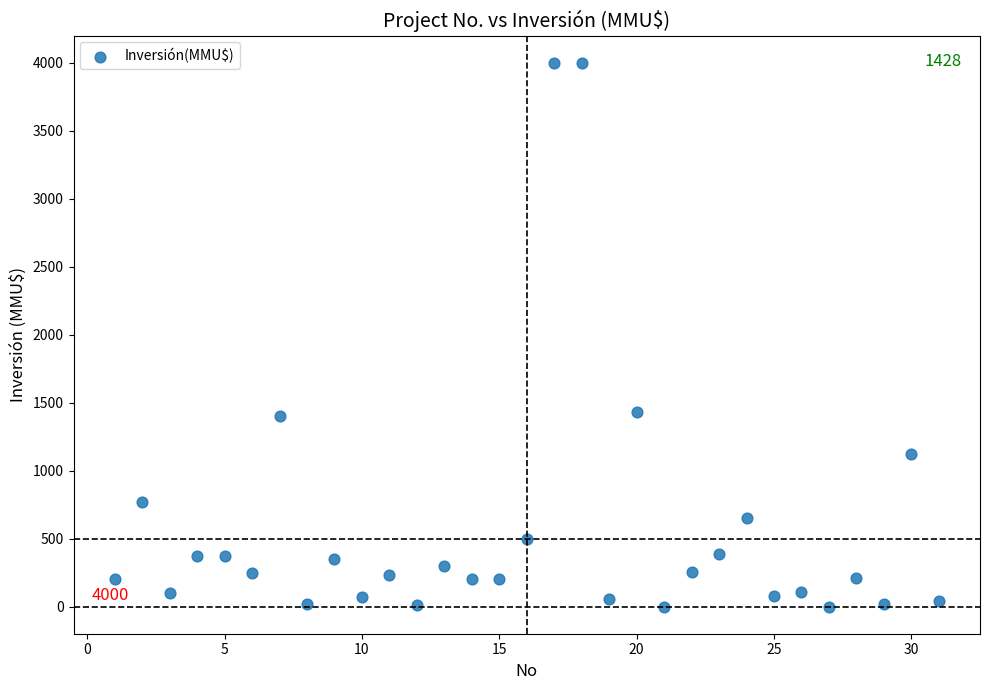

What is the range of X values (max minus min)?

30